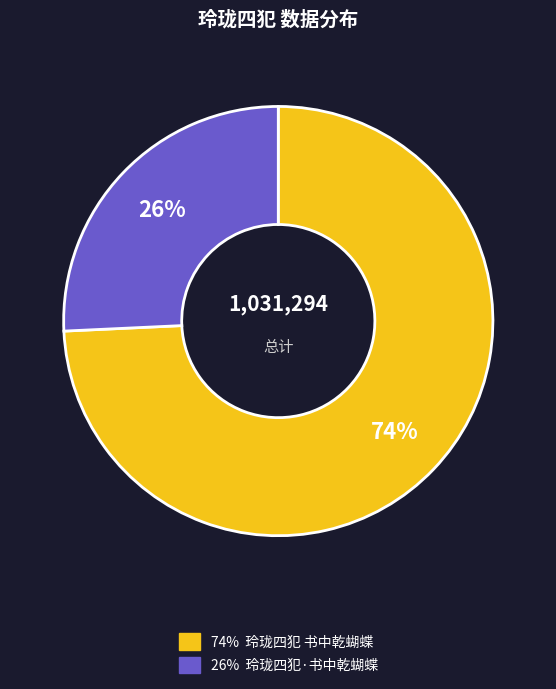

To the nearest percent, what is the average slice percentage?

50%